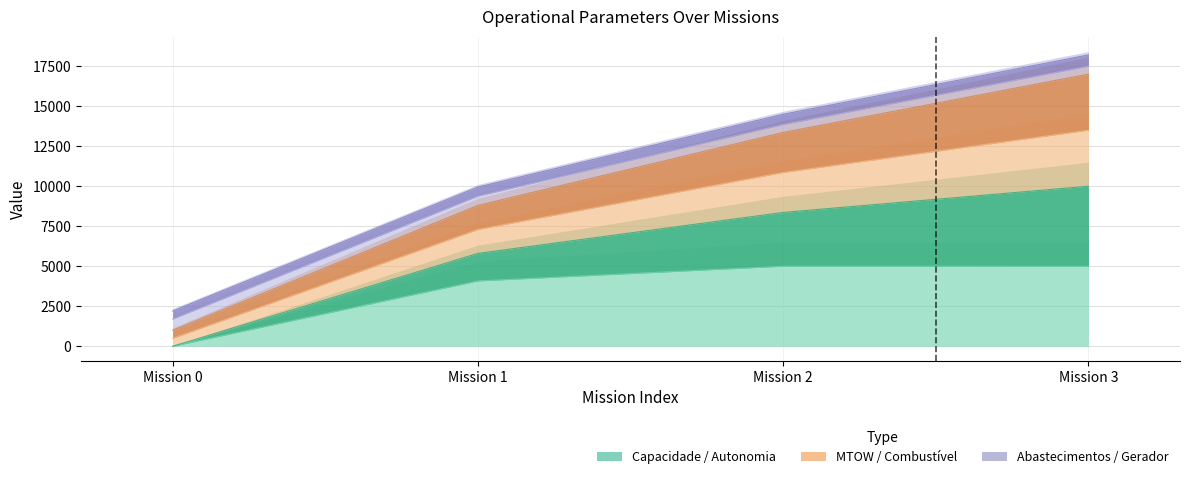

What is the difference between the maximum and minimum values in the MTOW [kg] series?

15797.4